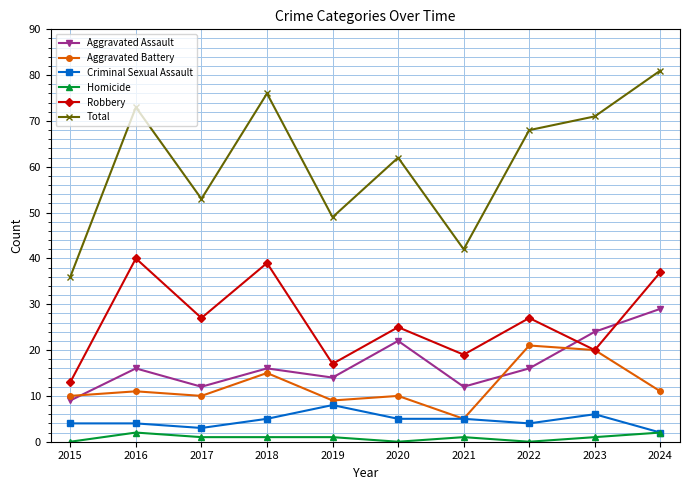

Which series has the widest spread of values?

Total